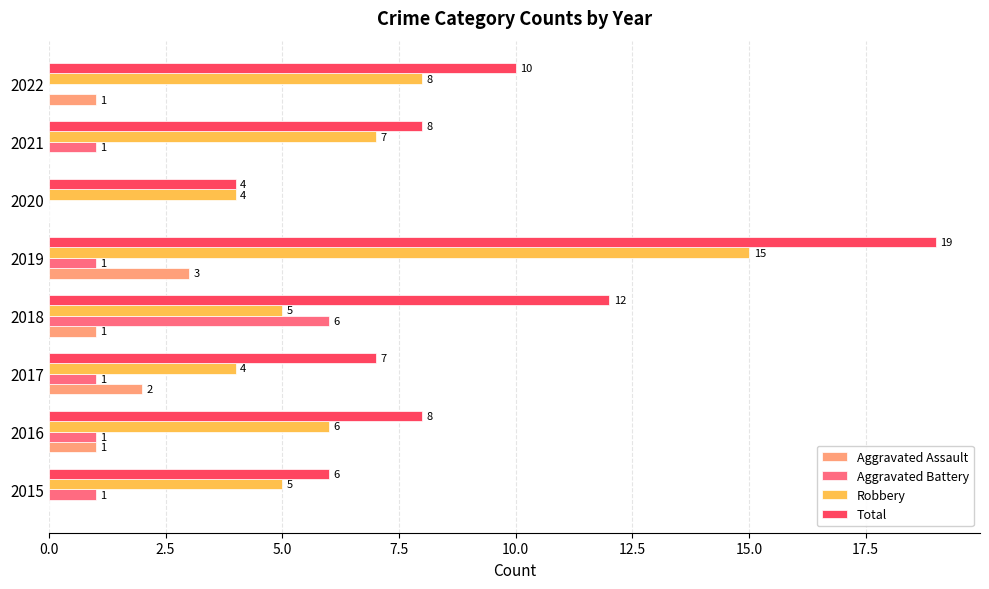

Which series changed the most between 2016 and 2020?

Total